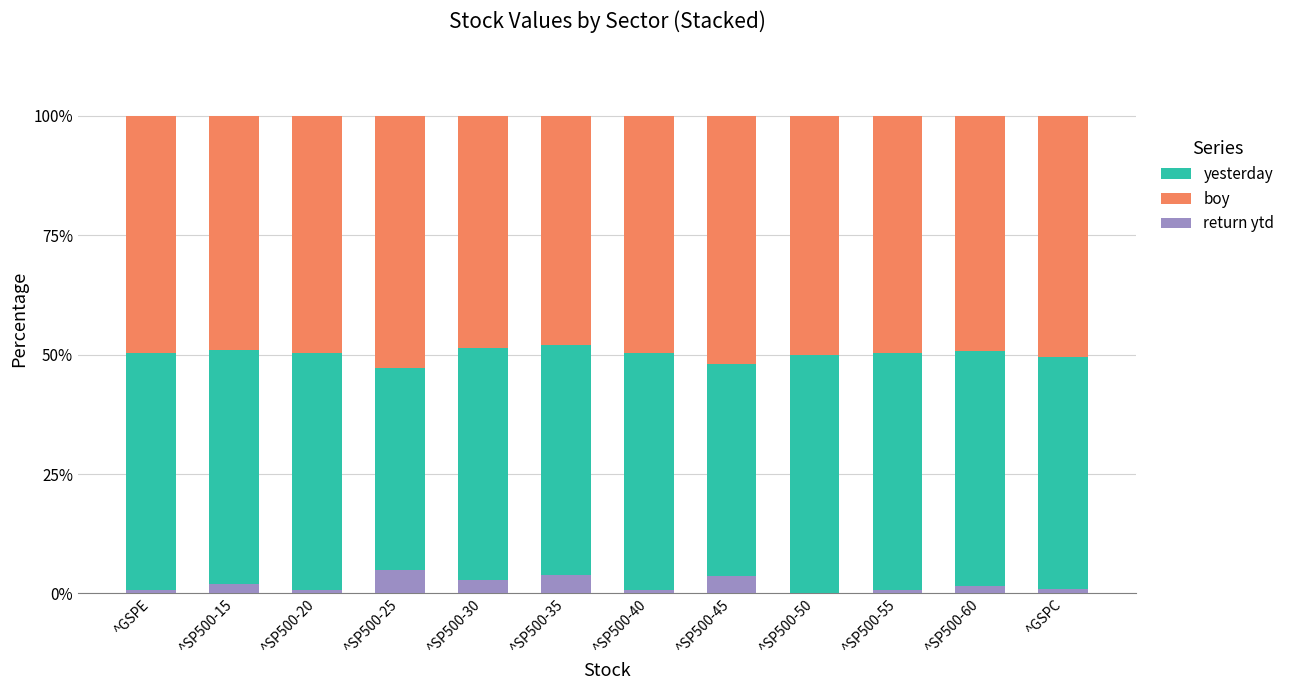

At ^SP500-55, list the series in order from largest to smallest.

yesterday, boy, return ytd